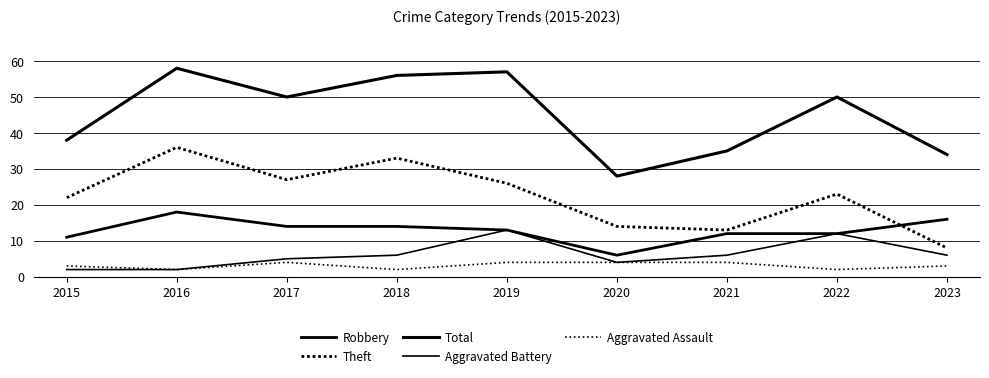

How many lines are shown in the chart?

5